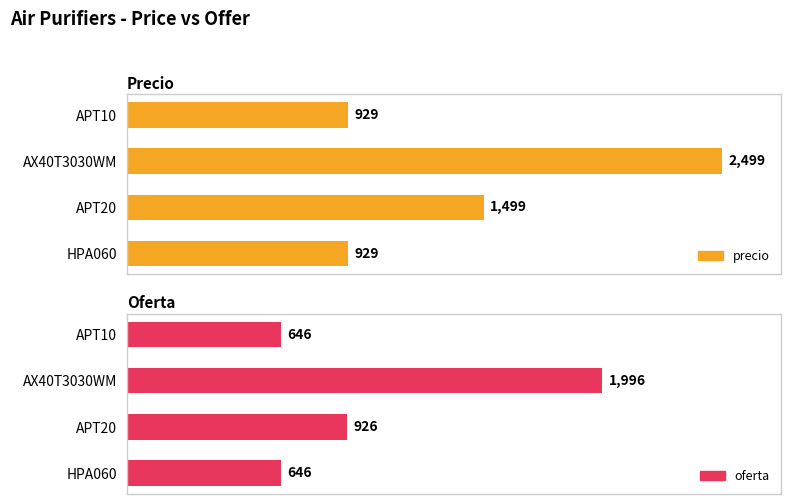

What is the spread (max minus min) of values at HPA060?

283